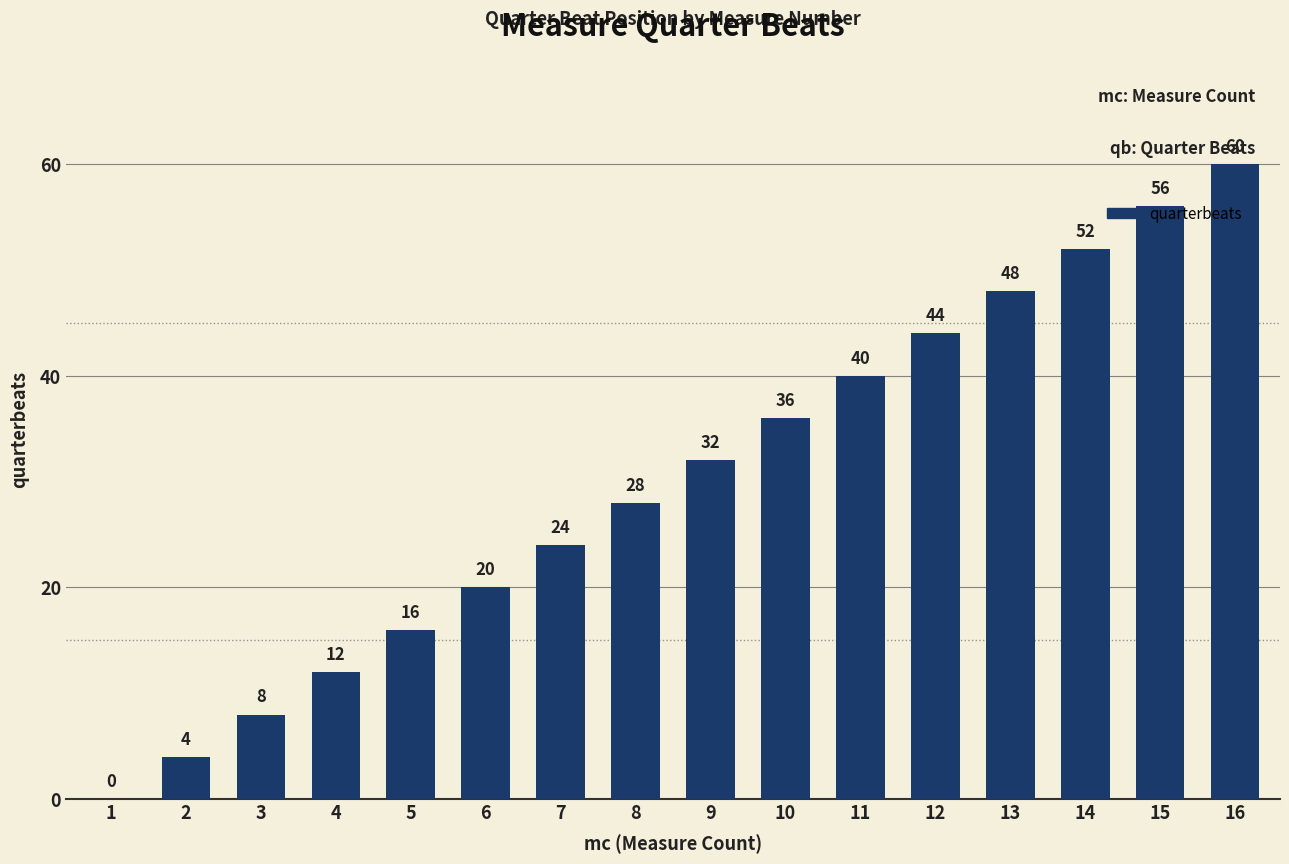

Between 6 and 7, which is larger?

7